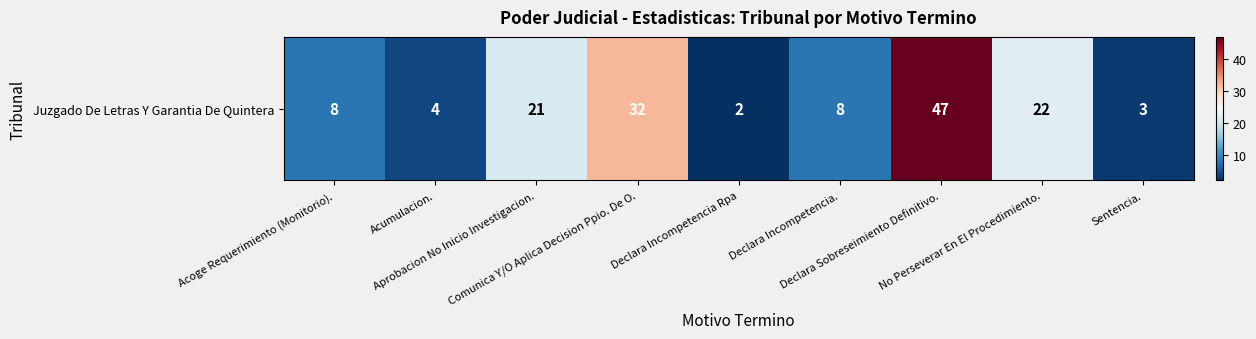

Which category has the lowest value across all series?

Declara Incompetencia Rpa